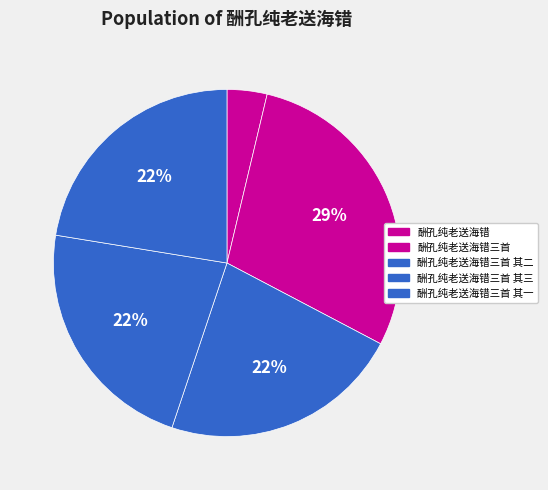

Combined, do 酬孔纯老送海错 and 酬孔纯老送海错三首 其三 account for over 50%?

No